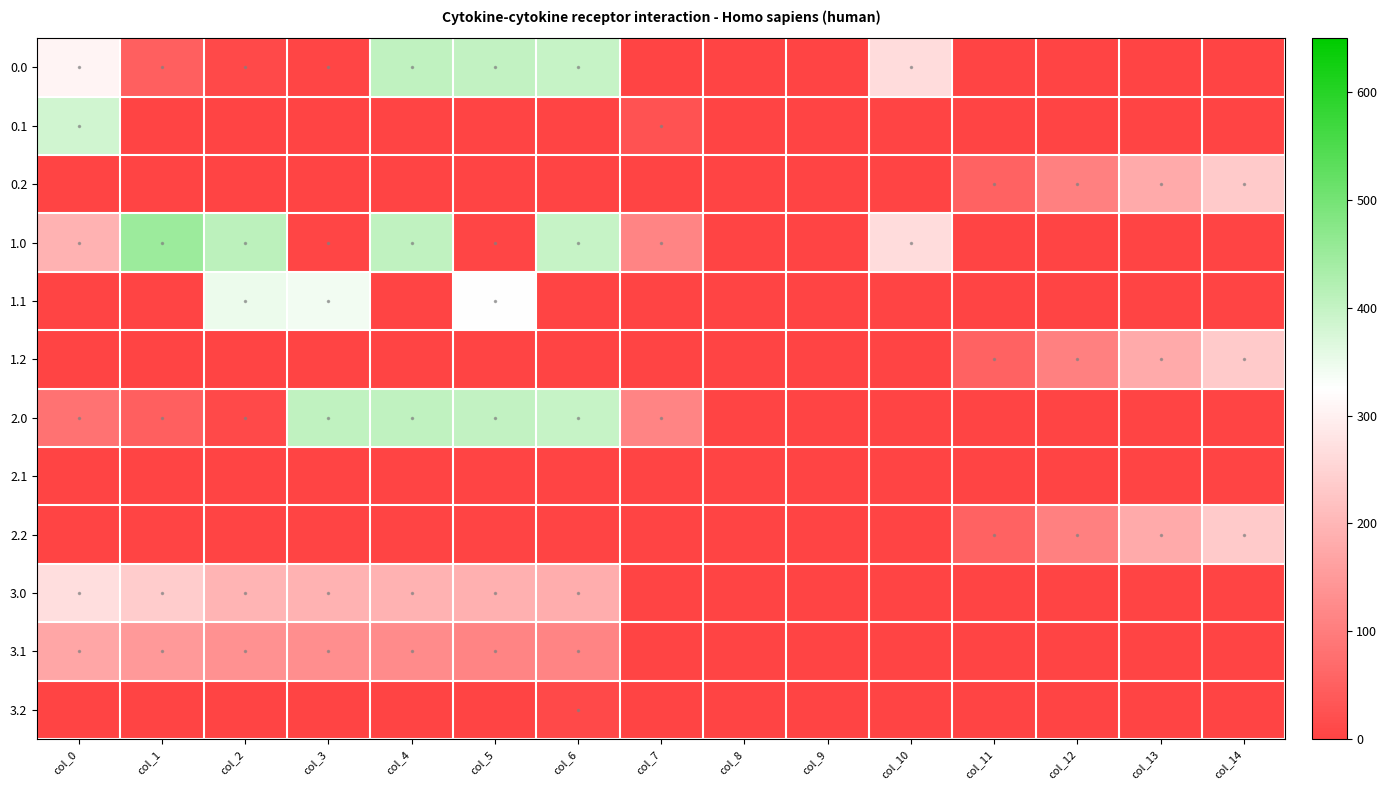

Count the number of data series in this chart.

12